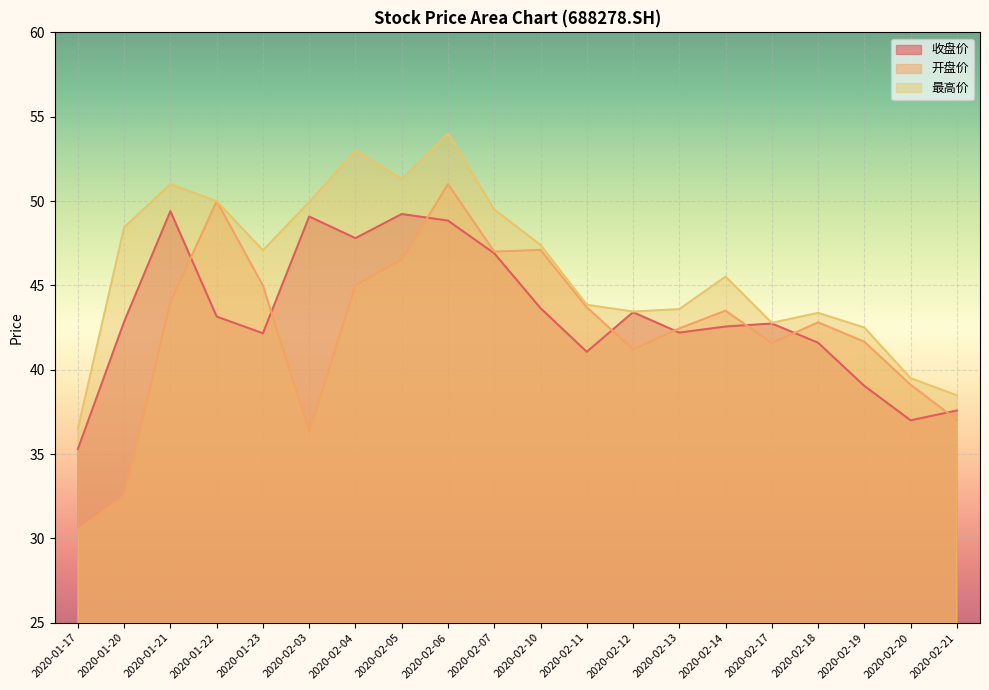

In 开盘价, how many points are higher than both neighbors (excluding endpoints)?

5